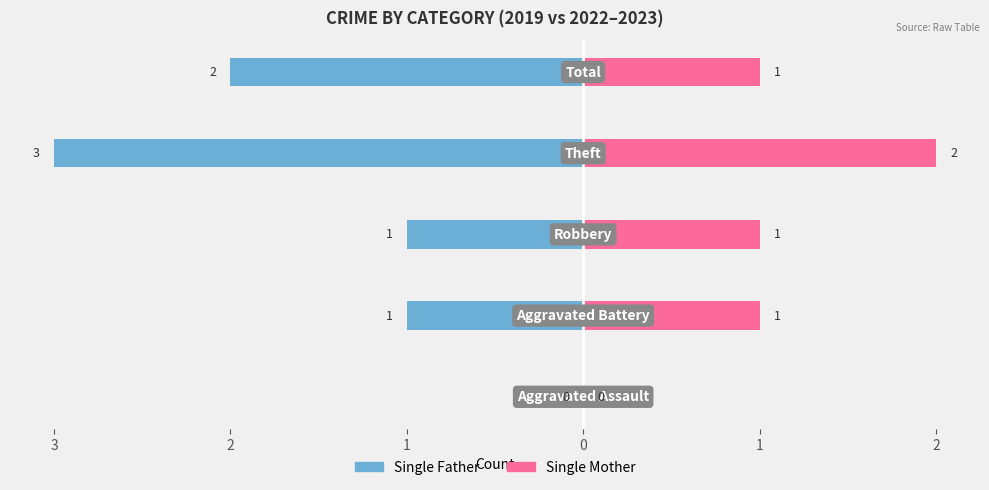

Between 1 and 3, which is larger?

3